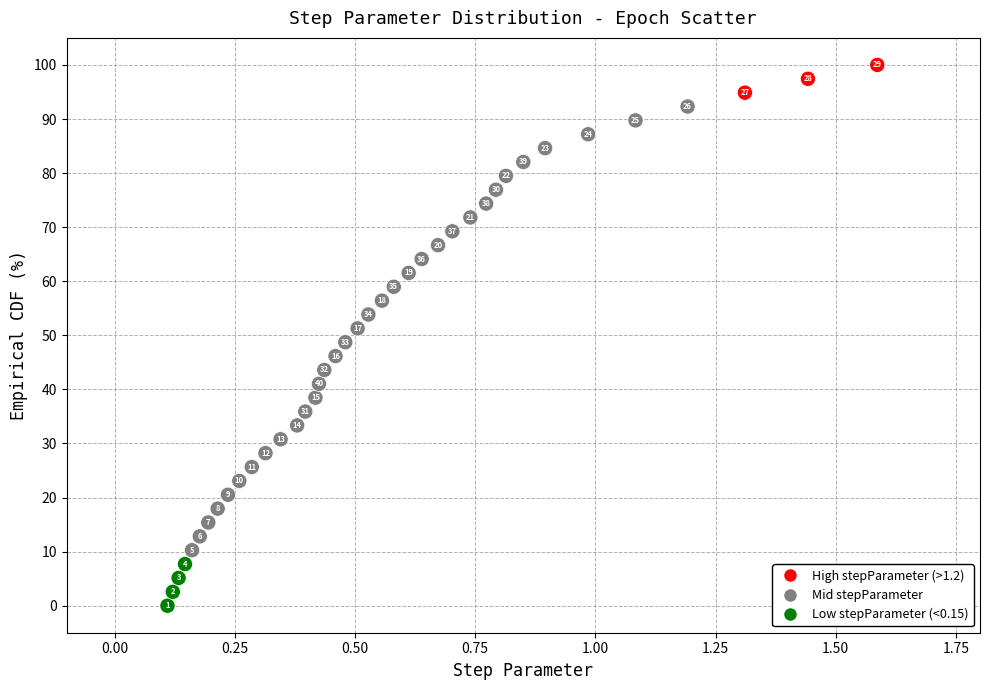

What Y value in the scatter plot is closest to 50?

48.7